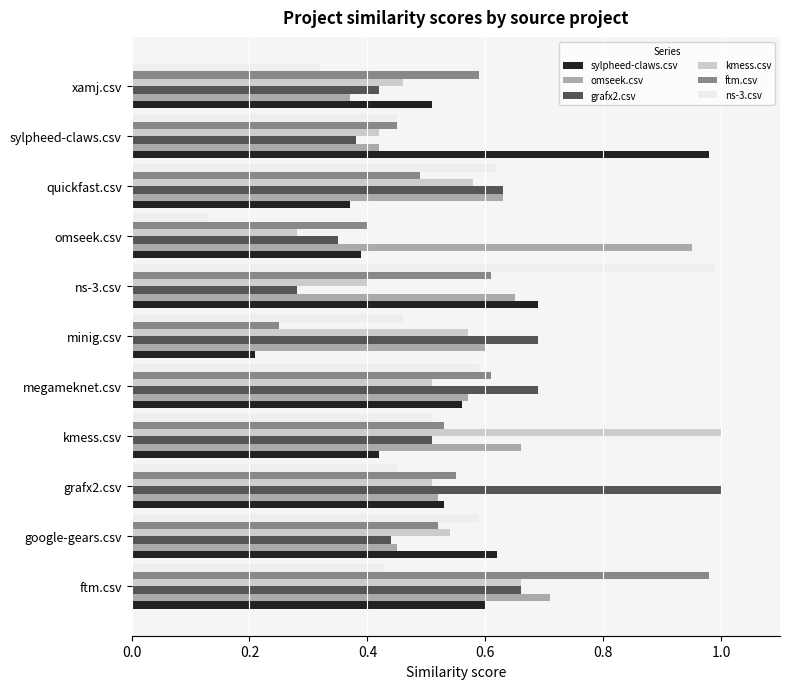

What are all the series names shown in the legend?

sylpheed-claws.csv, omseek.csv, grafx2.csv, kmess.csv, ftm.csv, ns-3.csv